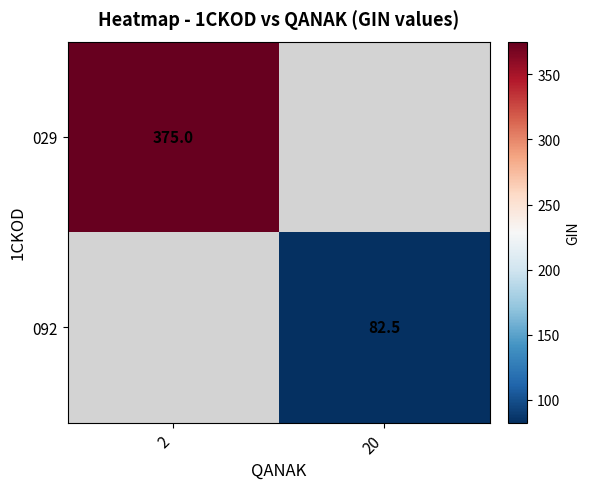

Is the value of 029 at 2 greater than the value of 092 at 20?

Yes